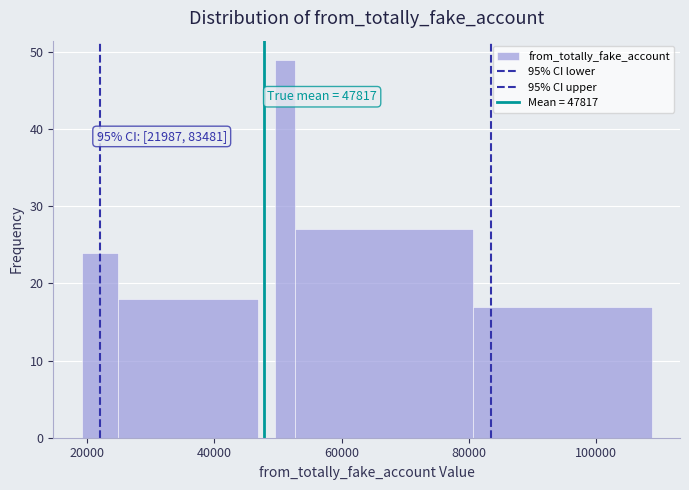

Read against the x-axis, roughly where is the centre of the tallest bar?

52000